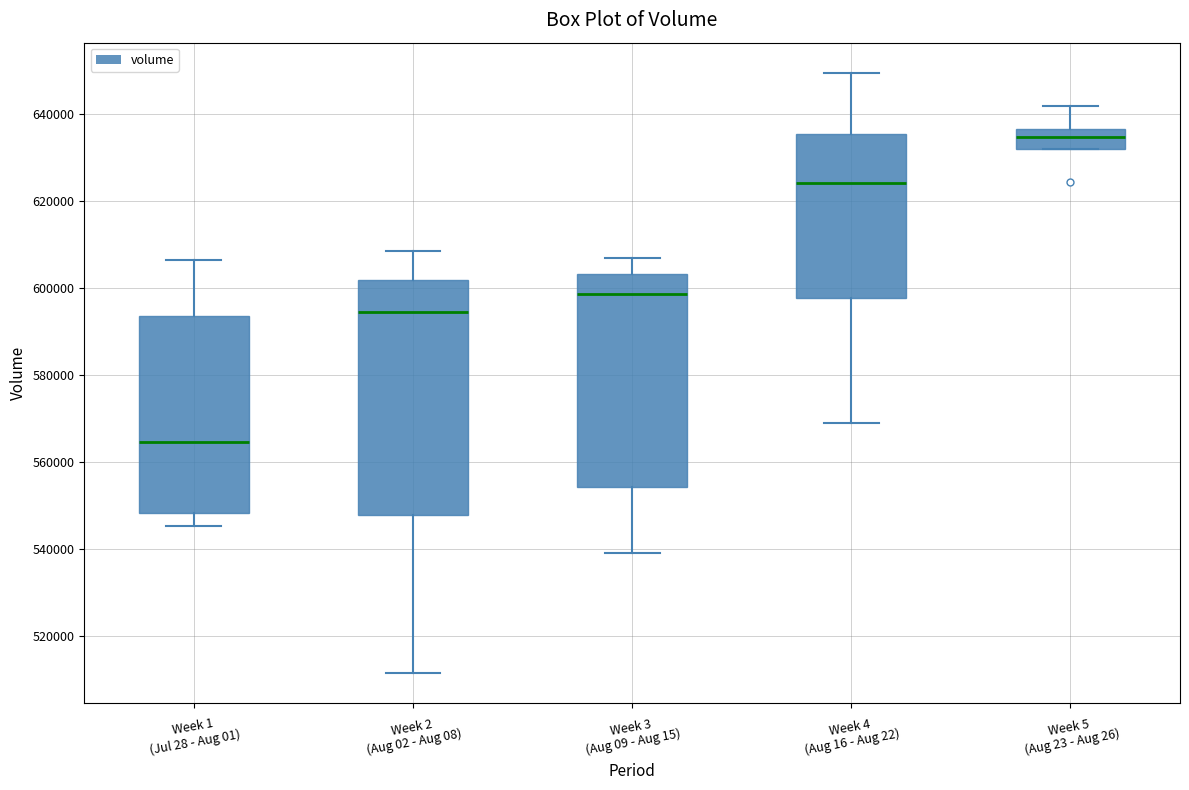

Where does the lower whisker of the box for Week 2 (Aug 02 - Aug 08) end on the y-axis? The values are not printed on the chart, so give them approximately, as read against the axis.

512000